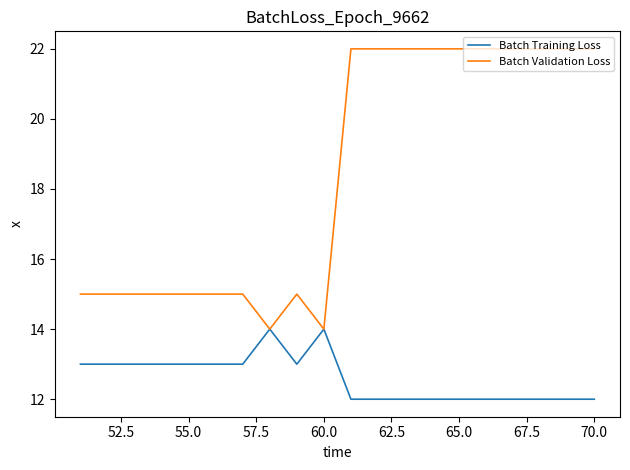

Count the number of data series in this chart.

2